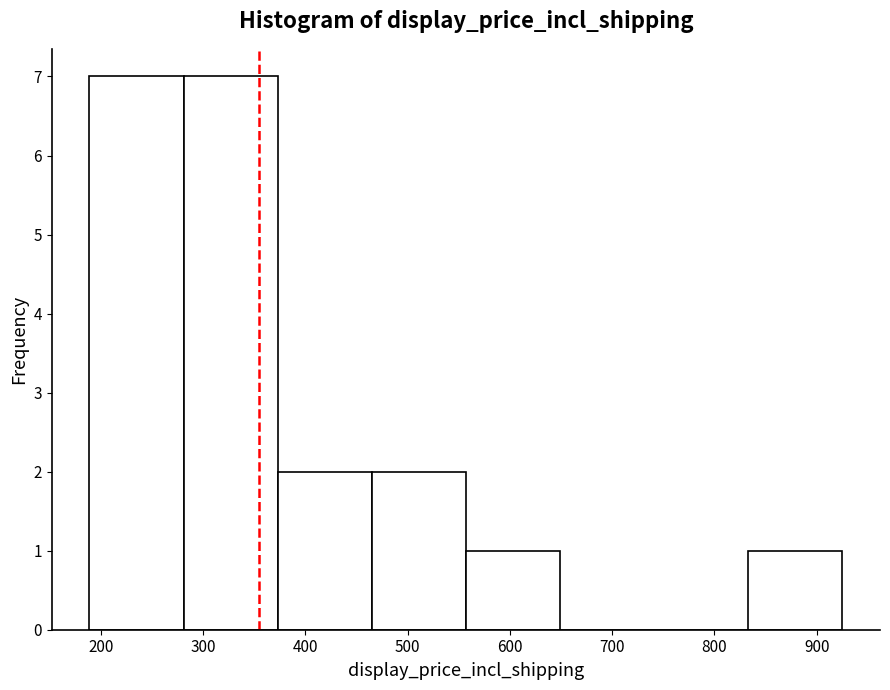

Reading left to right, list every bar in this chart as the range it spans on the x-axis followed by its height. Neither the bar edges nor the heights are printed on the chart, so give them approximately, as read against the axes.

189 to 281: 7
281 to 373: 7
373 to 465: 2
465 to 557: 2
557 to 649: 1
649 to 741: 0
741 to 833: 0
833 to 925: 1